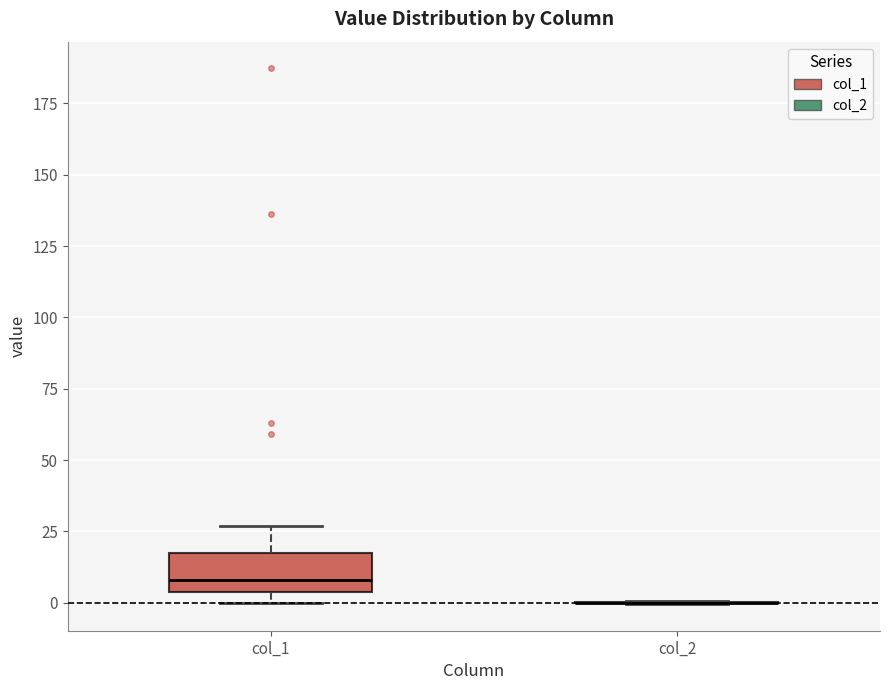

Reading left to right, transcribe this box plot: for each box, give where its median line is, the range the box spans, and where its two whiskers end, as read against the y-axis. The values are not printed on the chart, so give them approximately, as read against the axis.

col_1: median 10, box 5 to 15, whiskers 0 to 25
col_2: box collapsed to a line at 0, whiskers 0 to 0